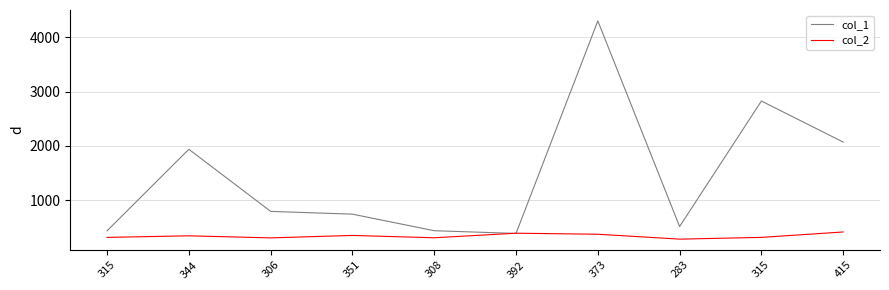

Count the number of categories in the chart.

10